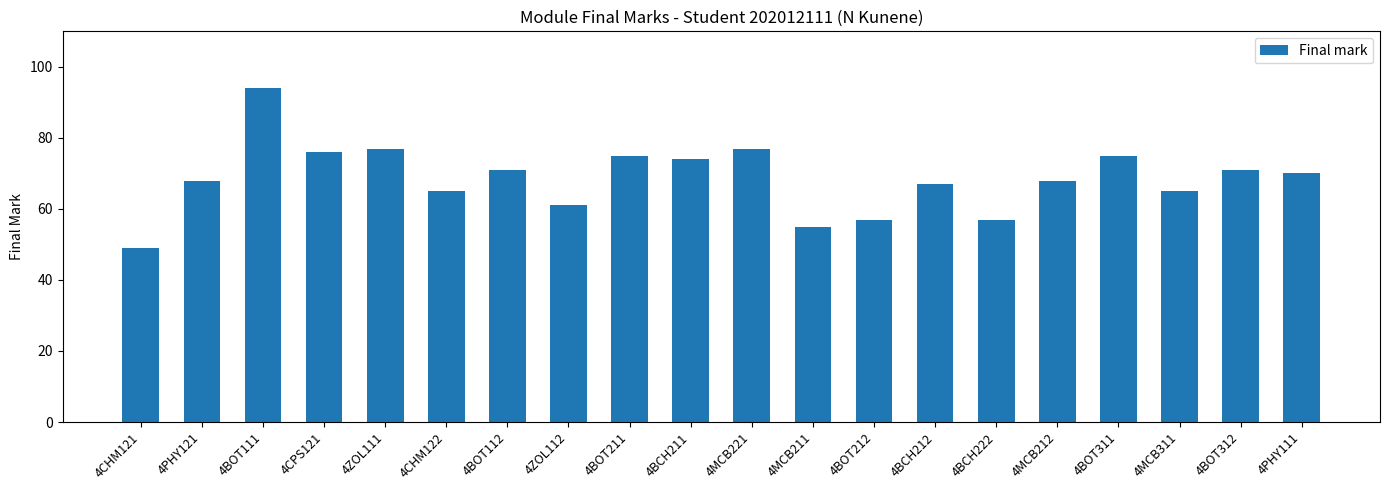

Does the chart contain any negative values?

No